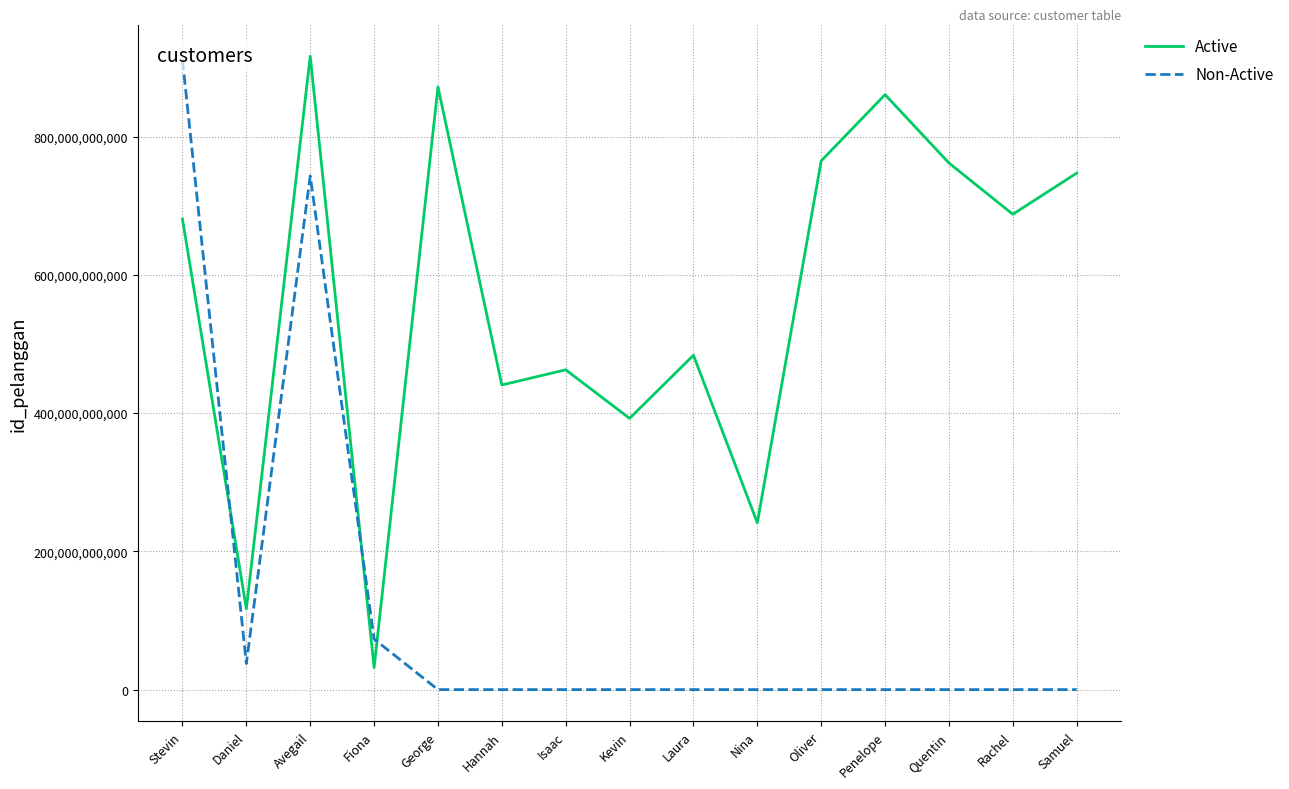

Which series ends up on top after the final intersection of Non-Active and Active?

Active